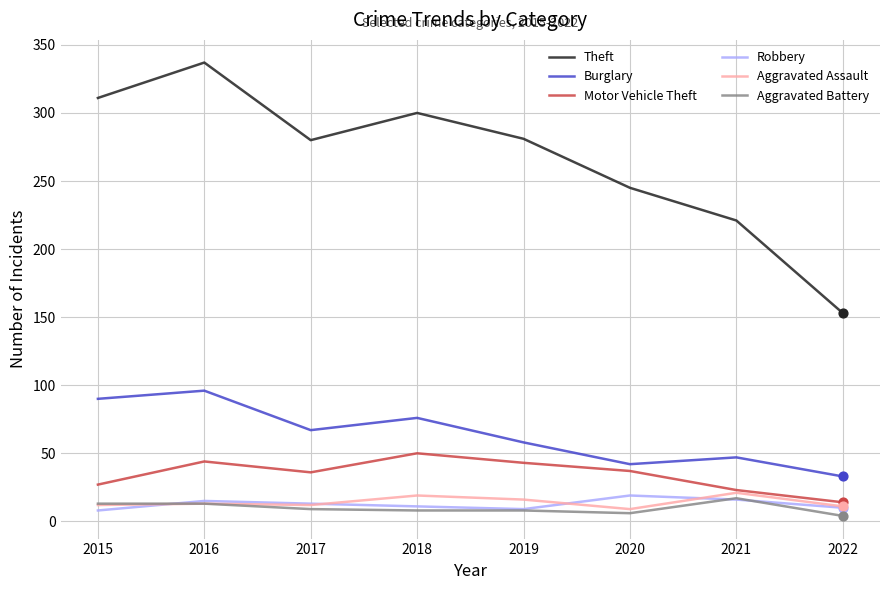

Which series has the largest total across all categories?

Theft